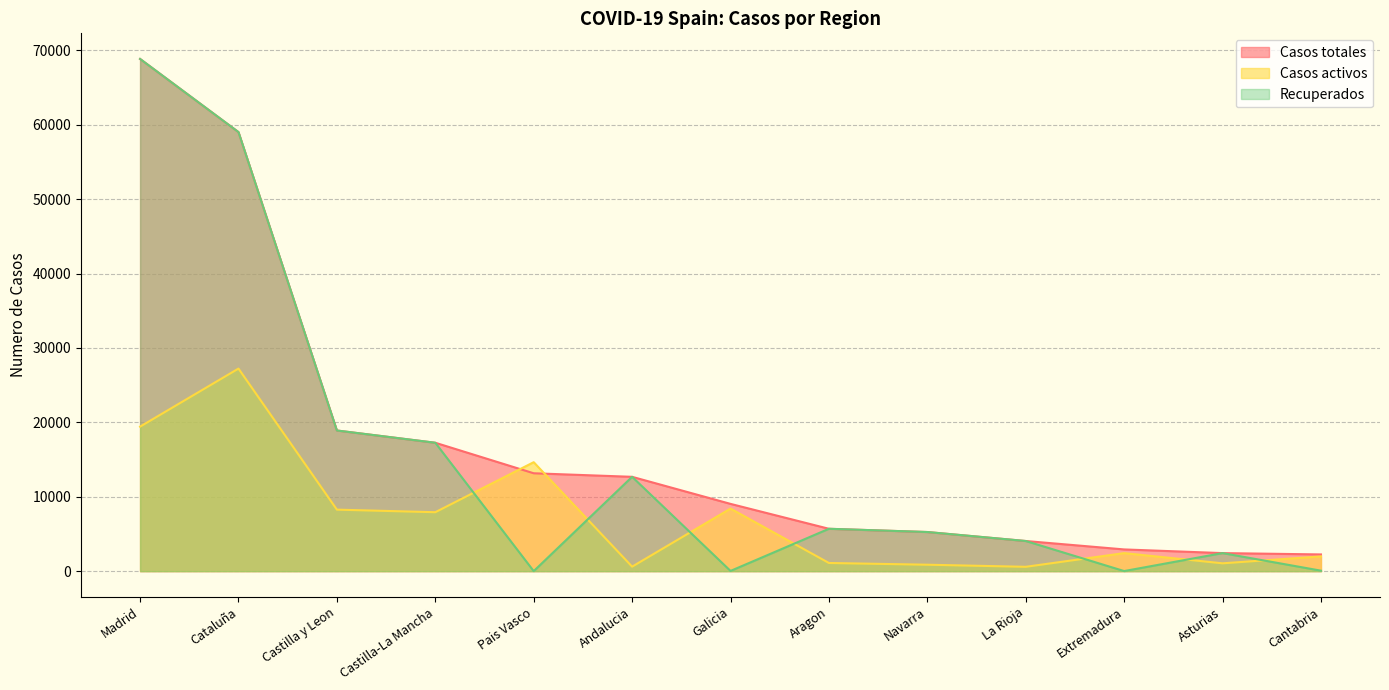

Is the value of Recuperados at Madrid greater than the value of Casos totales at Castilla-La Mancha?

Yes